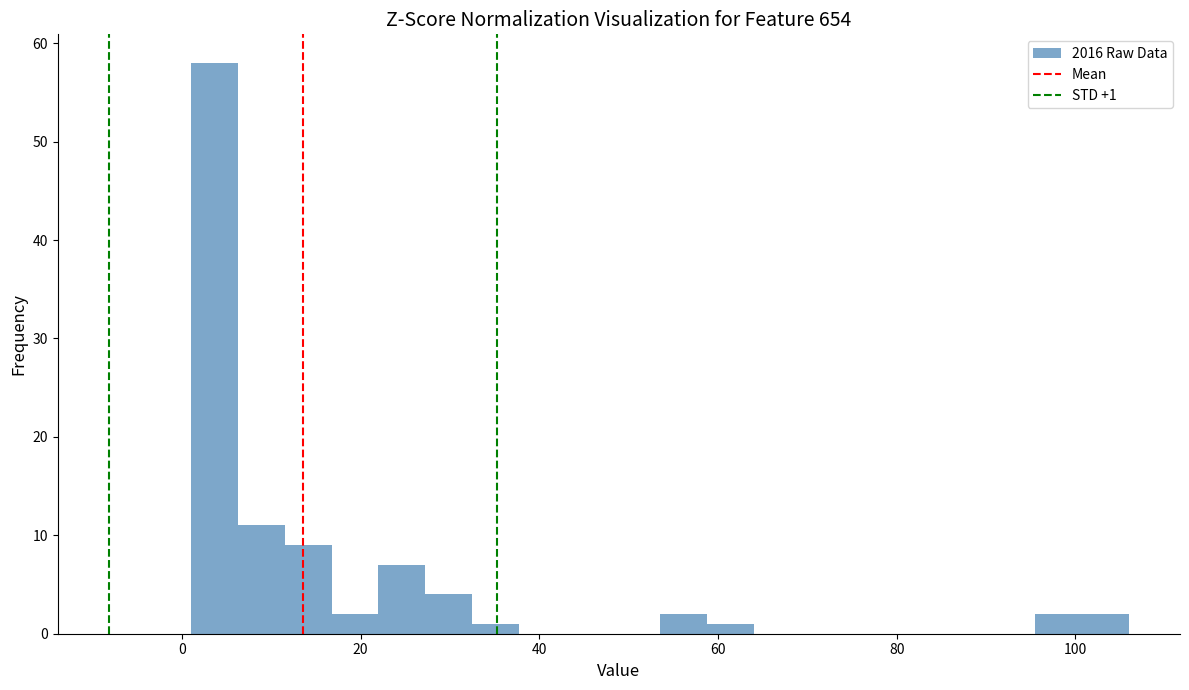

Read against the x-axis, roughly where is the centre of the tallest bar?

4